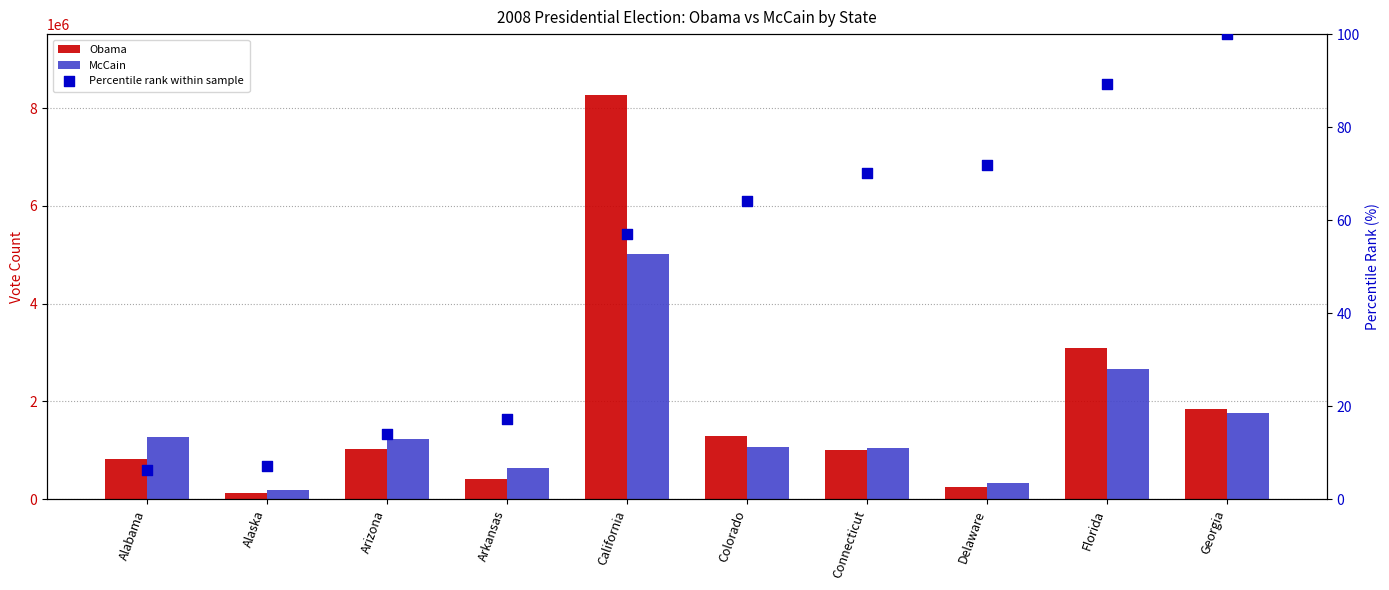

What are all the series names shown in the legend?

Obama, McCain, Percentile rank within sample